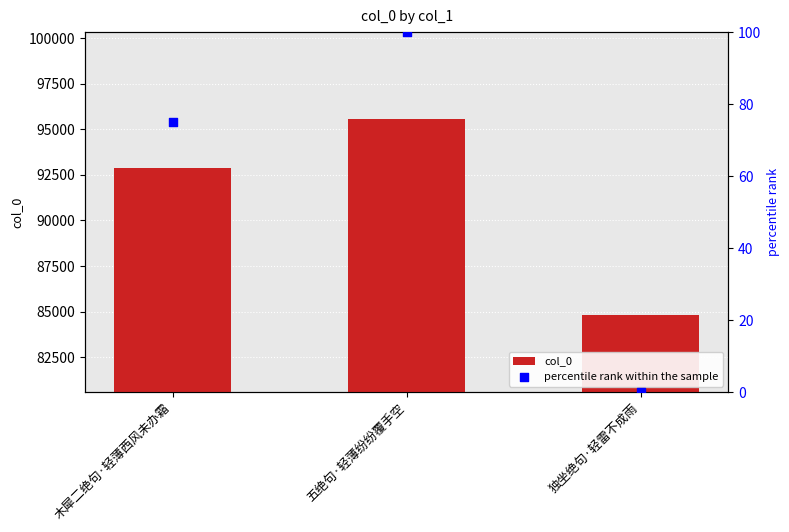

Which series has the largest Y range (max minus min)?

col_0